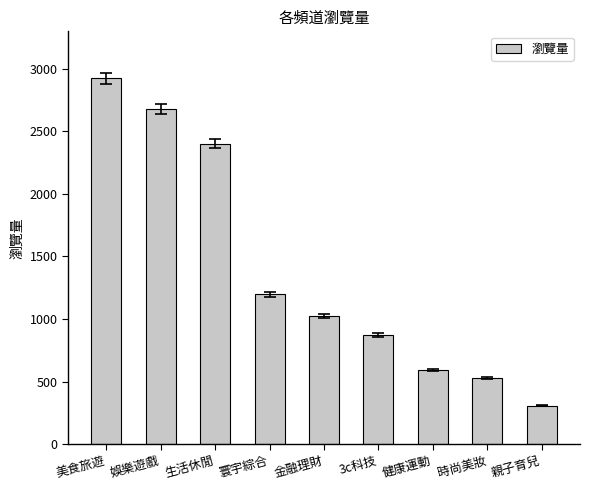

What is the value of the 5th bar from the left?

1026